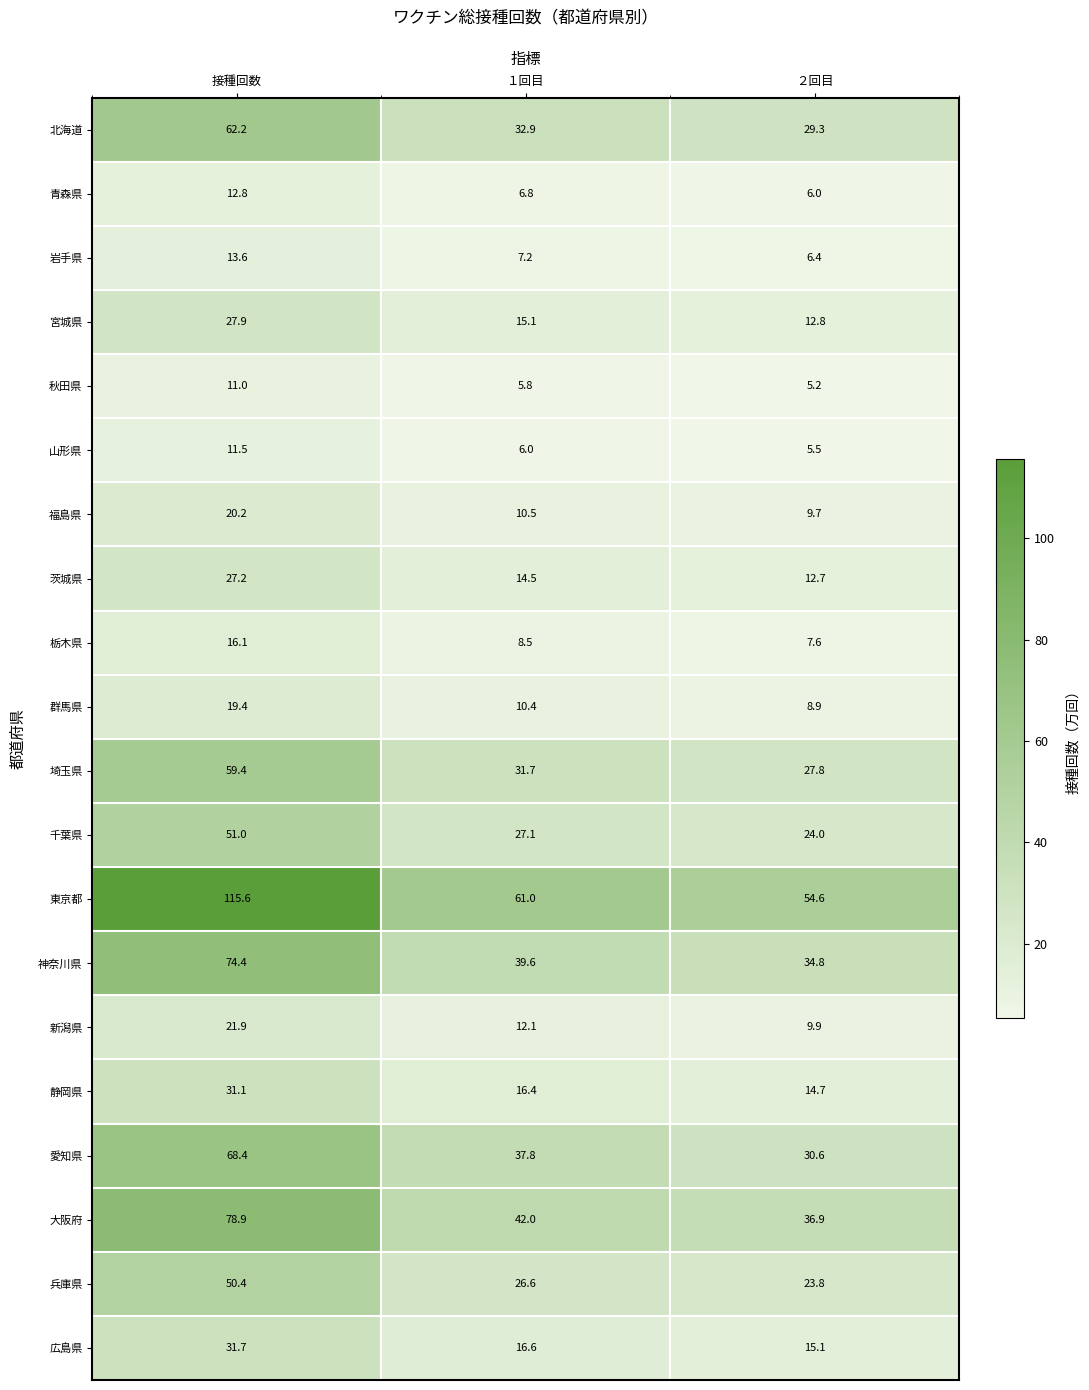

What is the greatest value displayed?

115.6